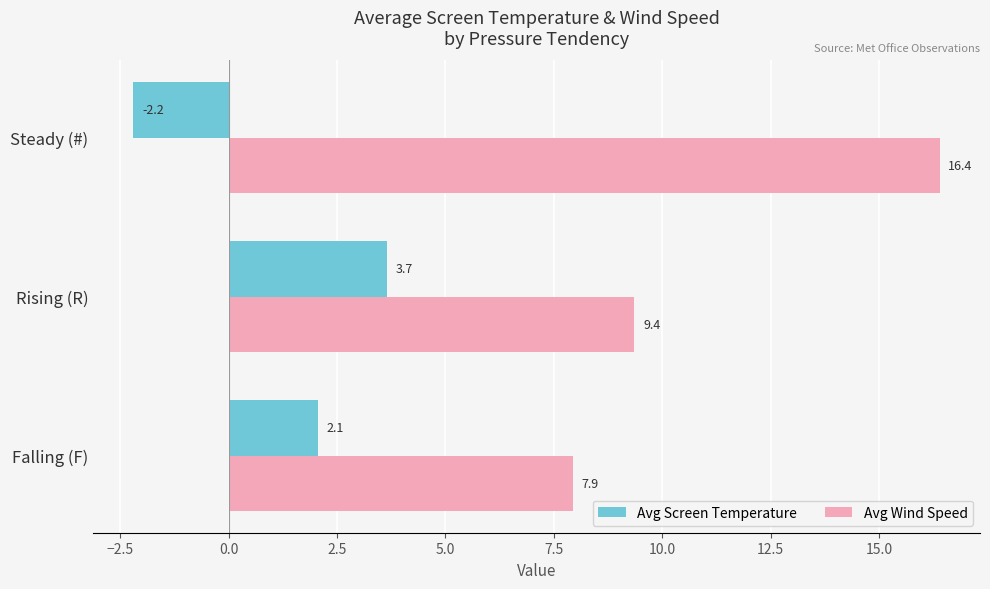

List the labels in order of Avg Screen Temperature value, smallest first.

Steady (#), Falling (F), Rising (R)